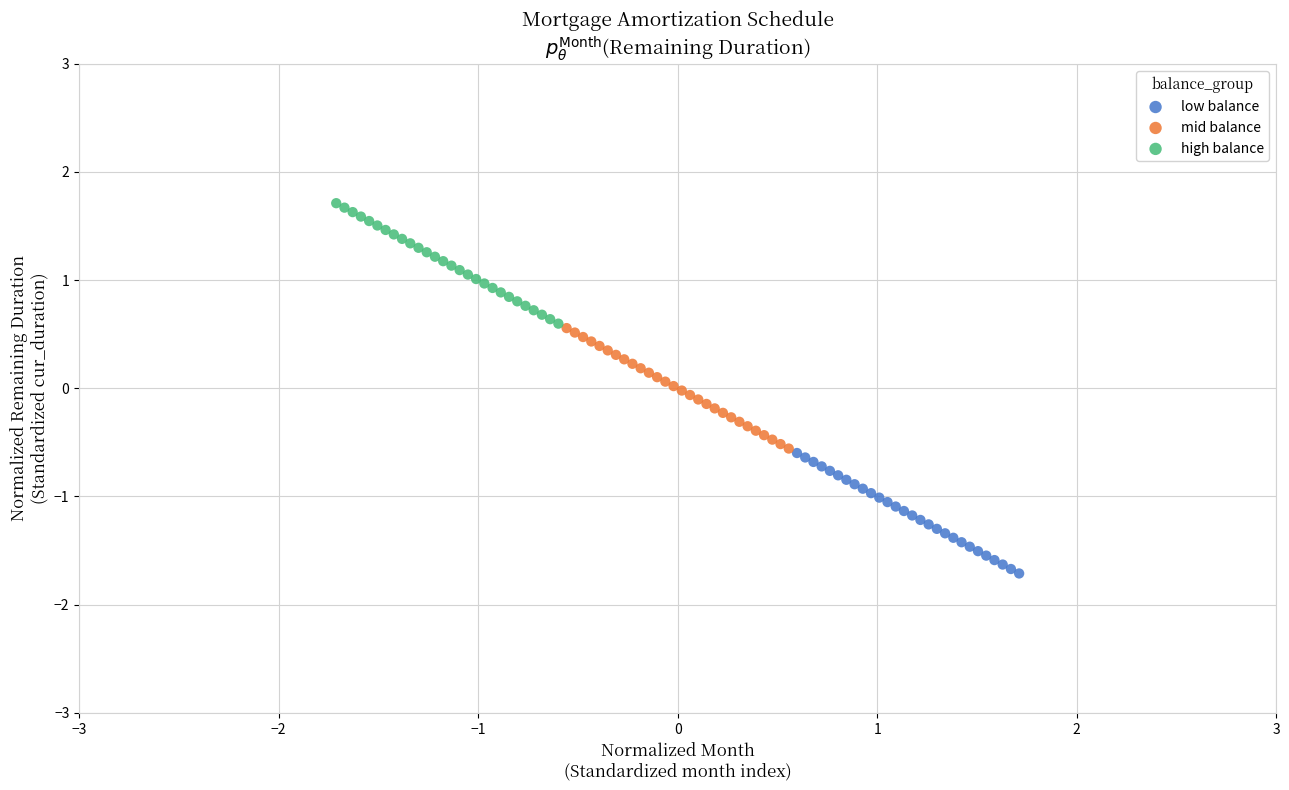

What are all the series names shown in the legend?

low balance, mid balance, high balance